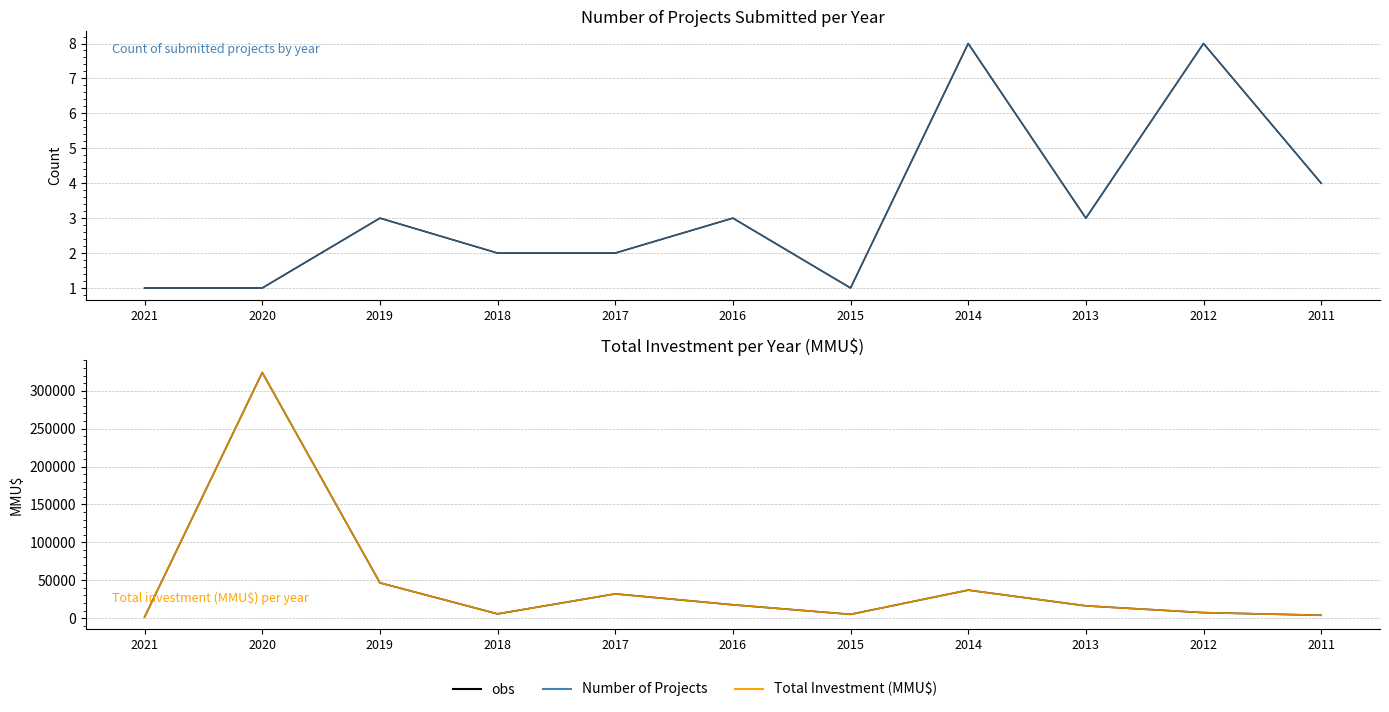

Reading left to right, transcribe all the data shown in this chart.

obs: 1500	324020	46572	5600	32000	17600	5000	36970	16200	7250	3800
Number of Projects: 1	1	3	2	2	3	1	8	3	8	4
Total Investment (MMU$): 1500	324020	46572	5600	32000	17600	5000	36970	16200	7250	3800